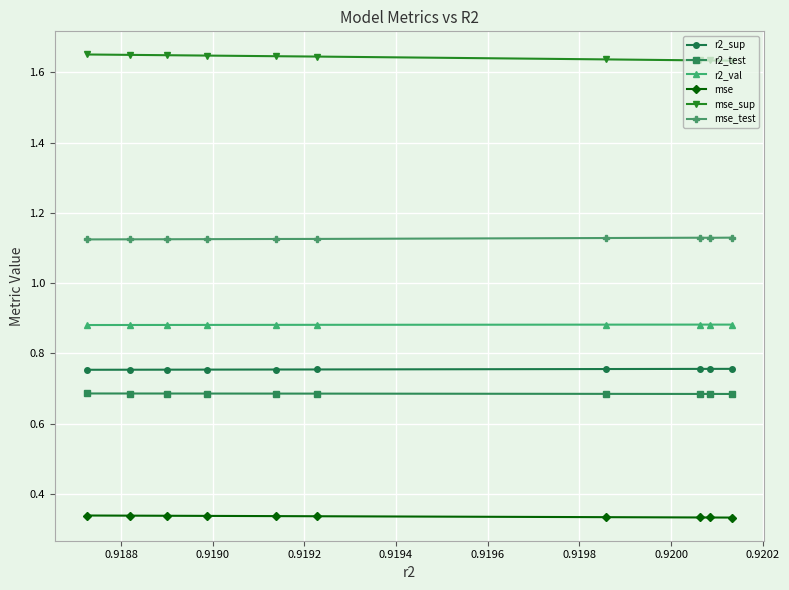

How many lines are shown in the chart?

6